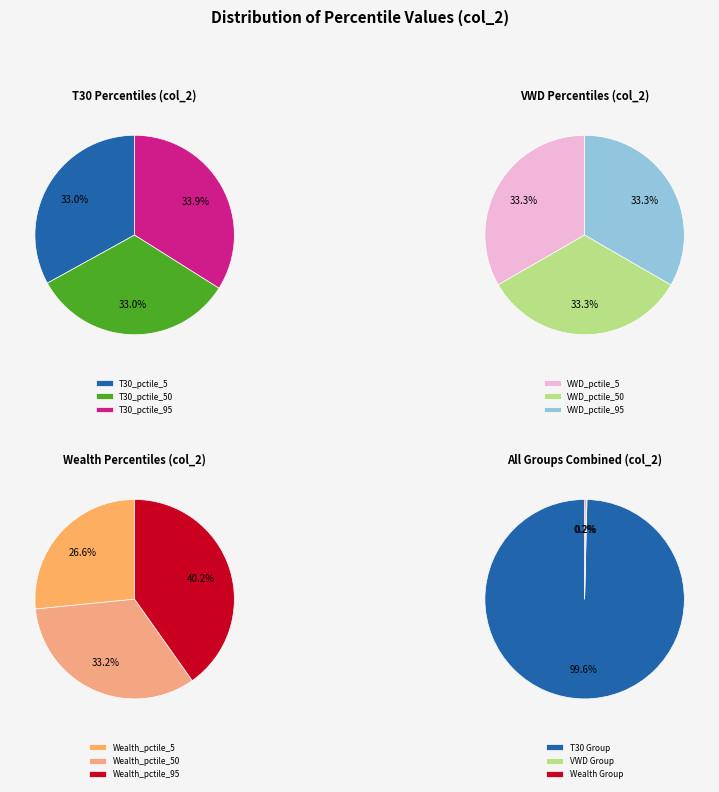

Rank the categories by value from highest to lowest.

Wealth_pctile_95, Wealth_pctile_50, Wealth_pctile_5, VWD_pctile_95, VWD_pctile_5, VWD_pctile_50, T30_pctile_95, T30_pctile_50, T30_pctile_5